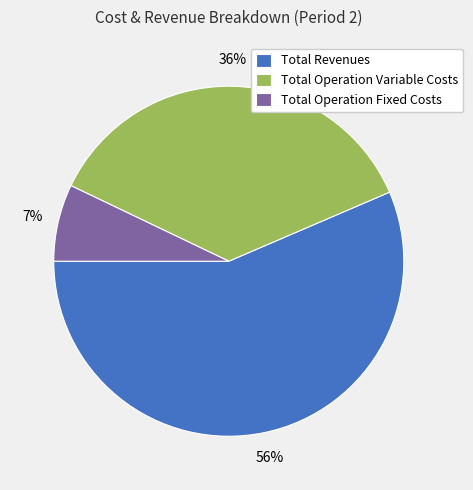

To the nearest percent, what portion does Total Operation Variable Costs represent?

36%